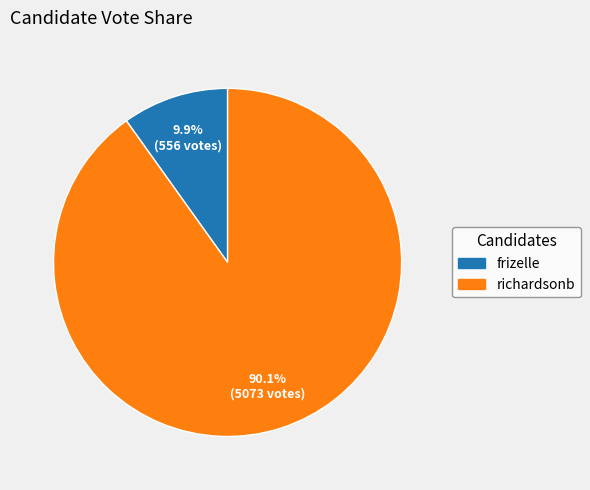

Rank the categories by value from lowest to highest.

frizelle, richardsonb